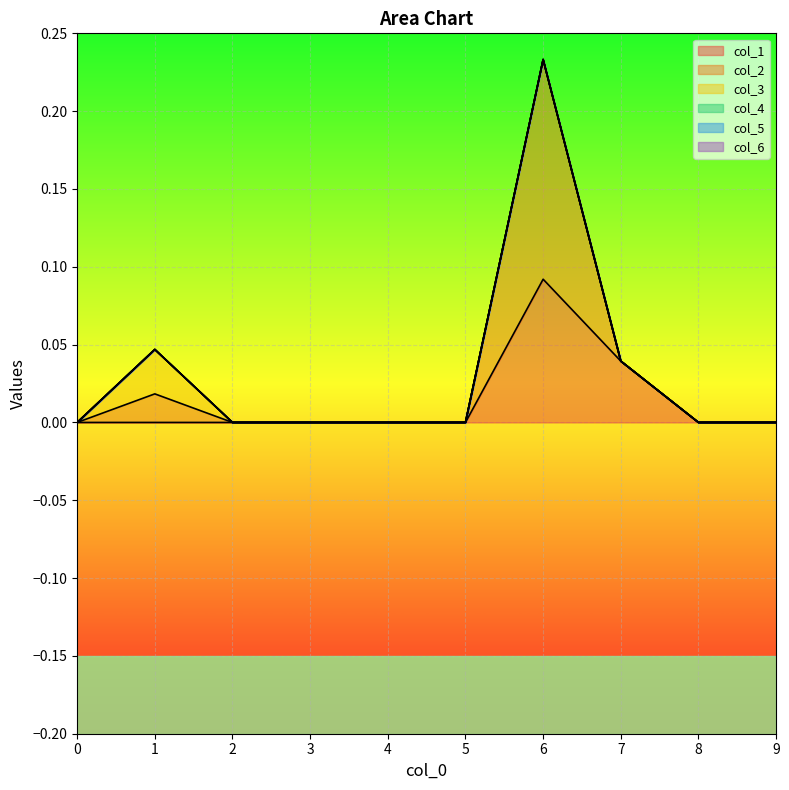

True or false: col_4 and col_2 intersect in this chart.

False